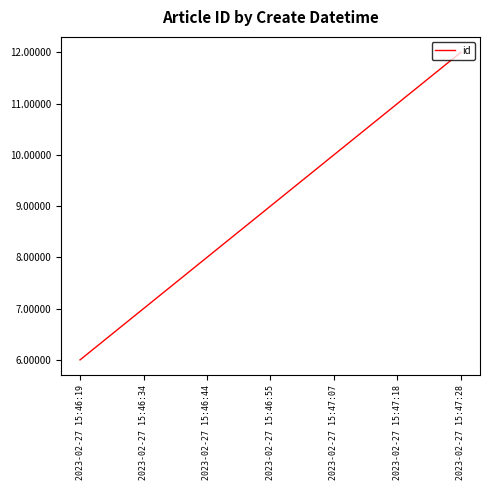

What position from the right is 2023-02-27 15:46:55?

4